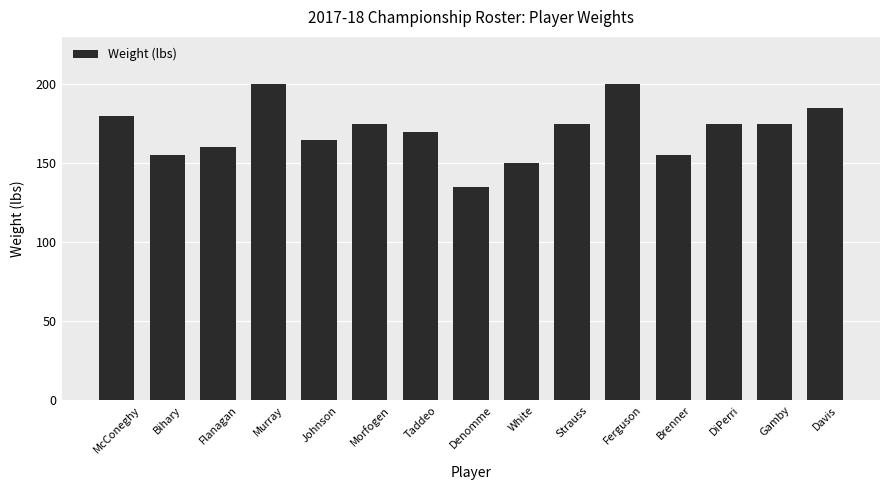

Reading right to left, what are all the values shown in this chart?

185	175	175	155	200	175	150	135	170	175	165	200	160	155	180